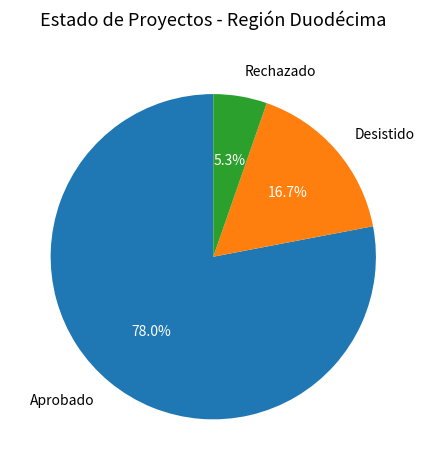

Which has a higher value, Desistido or Rechazado?

Desistido